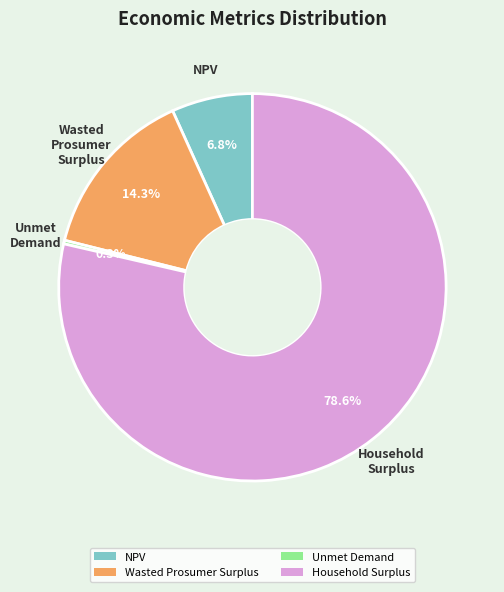

Does Household Surplus represent more than half of the total?

Yes